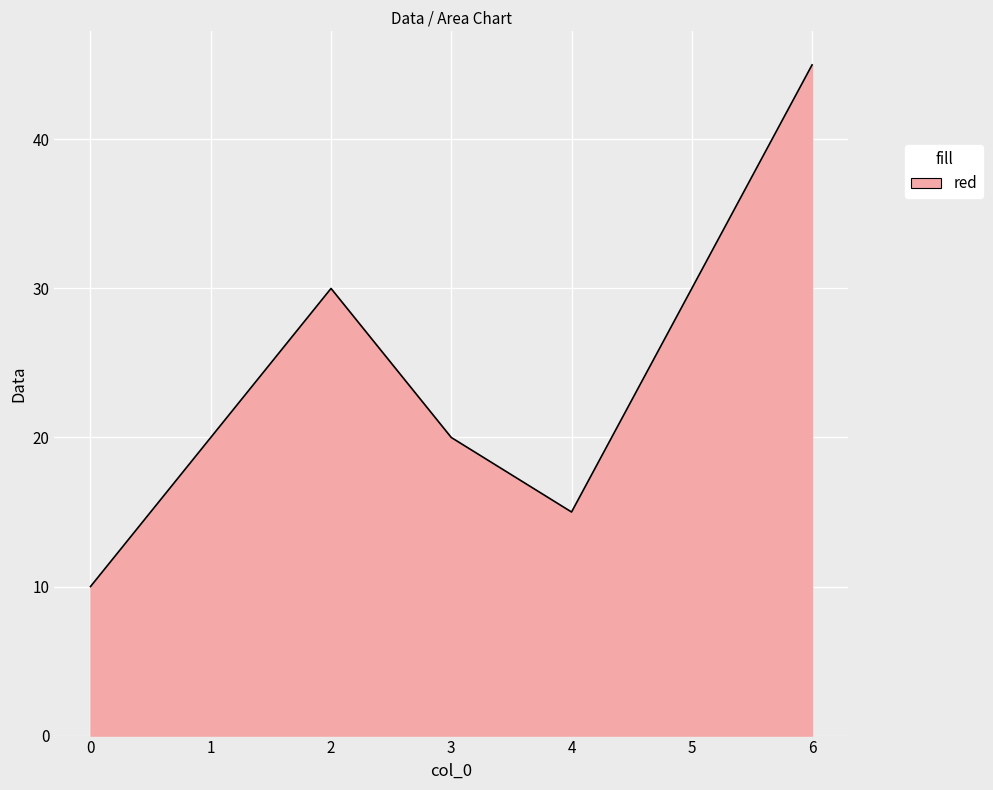

Where is the first local maximum?

2